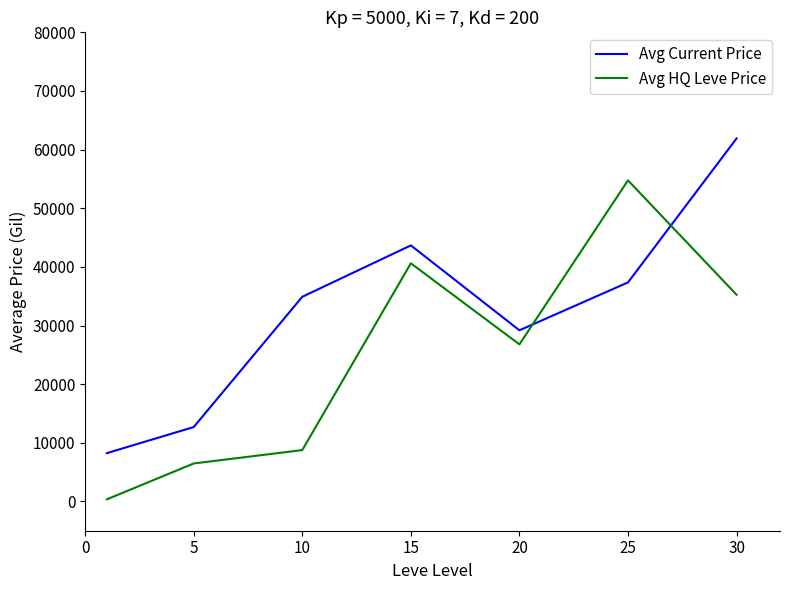

What is the difference between the maximum and minimum values in the Avg HQ Leve Price series?

54398.2